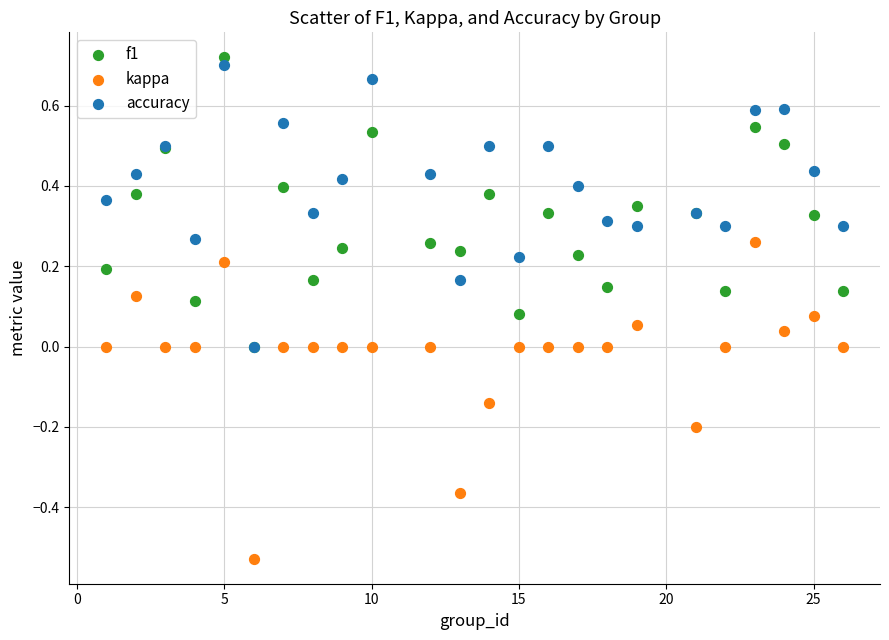

Which series has the largest Y range (max minus min)?

kappa